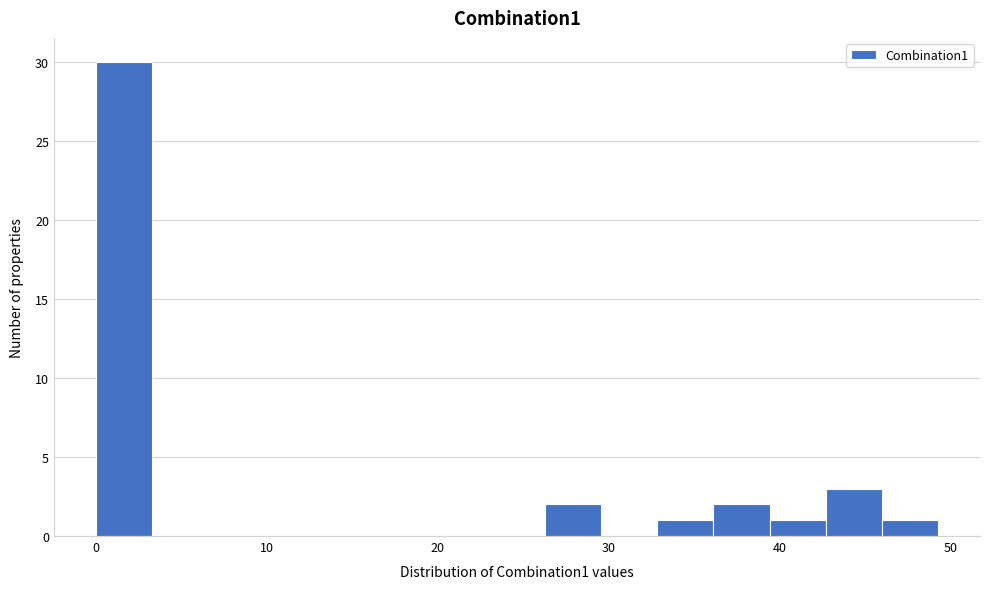

Read against the x-axis, roughly where is the centre of the tallest bar?

2